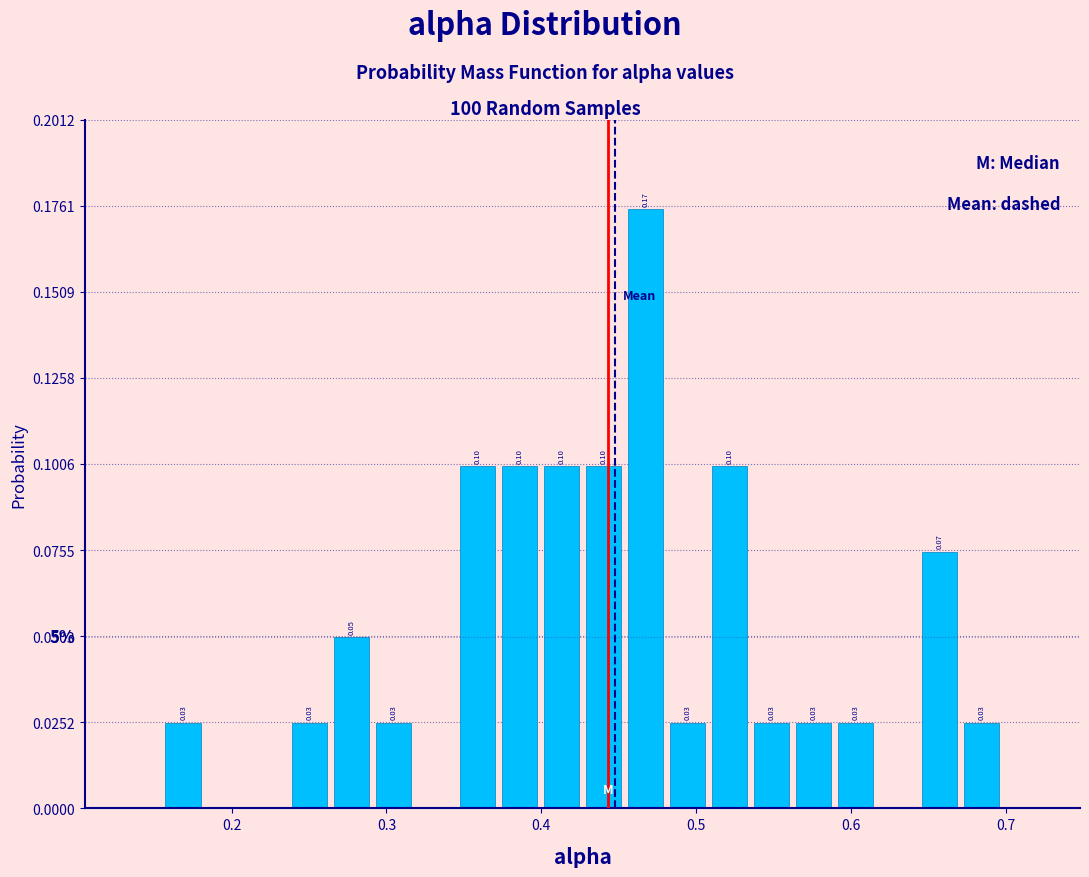

Read against the x-axis, roughly where is the centre of the tallest bar?

0.47